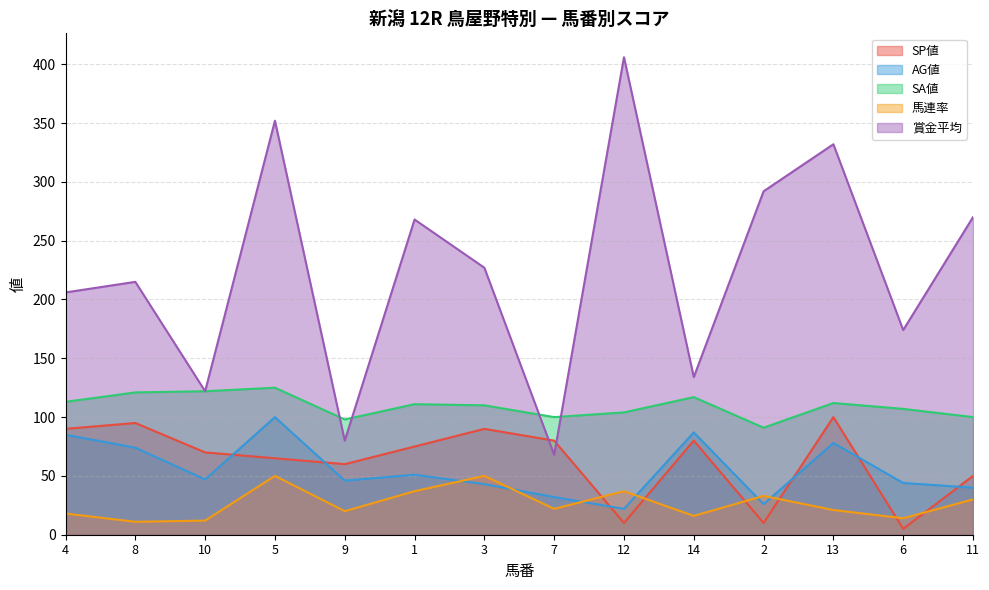

What is the average value of the SP値 series?

63